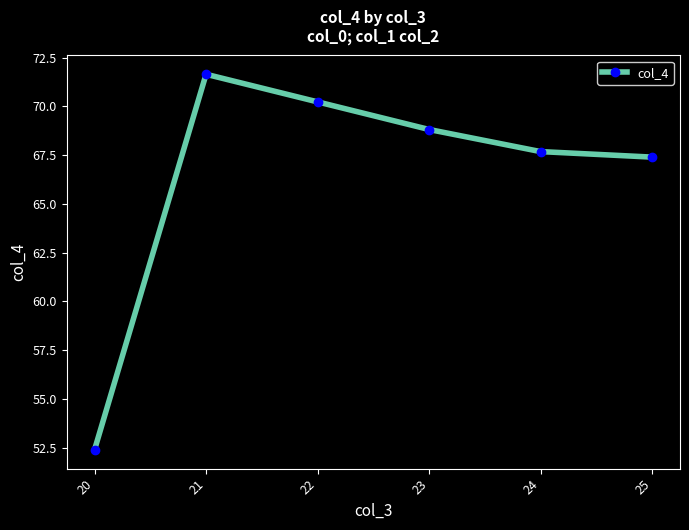

What is the value of the 2nd point from the left?

71.6